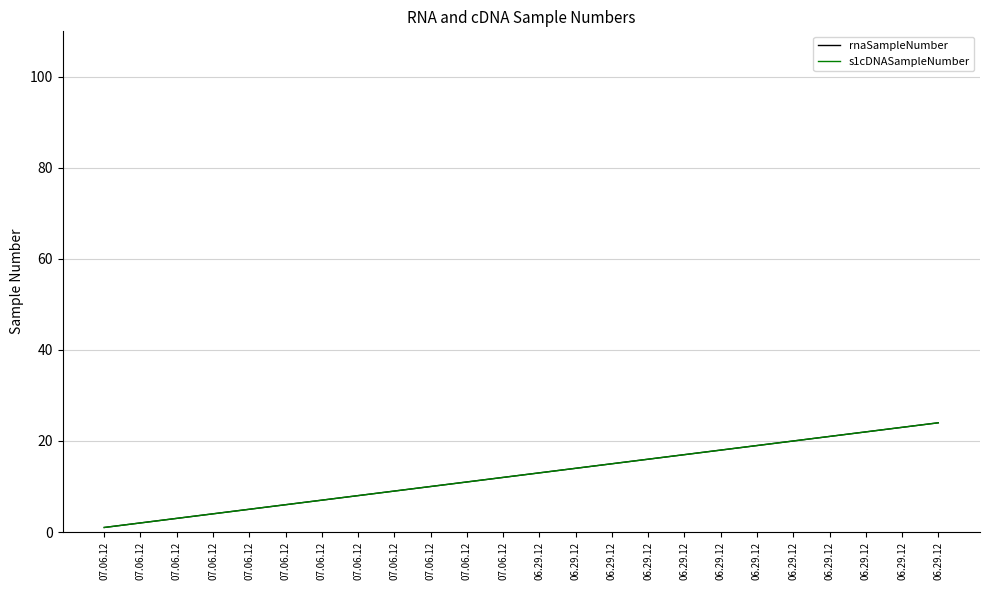

What is the label of the 8th point from the left?

07.06.12